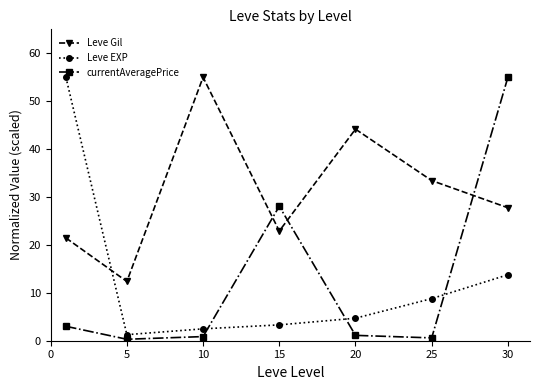

What is the lowest value of the currentAveragePrice series?

0.3